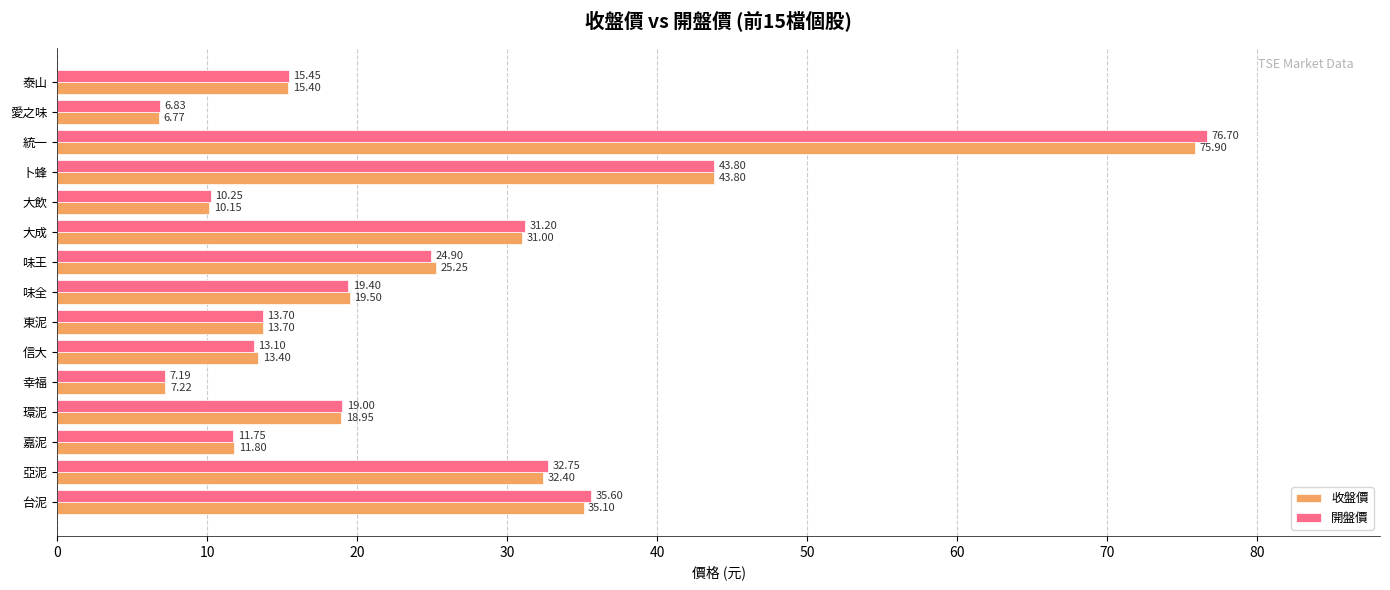

List the series in order of their peak value, highest first.

開盤價, 收盤價